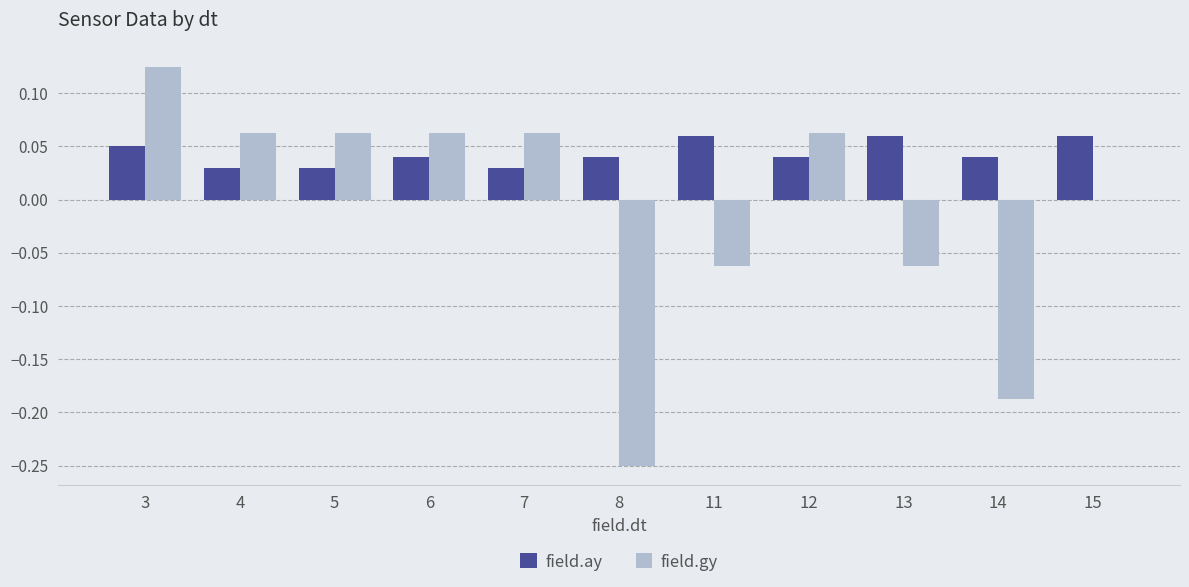

True or false: field.gy has a value of 0.0 at 6.

False